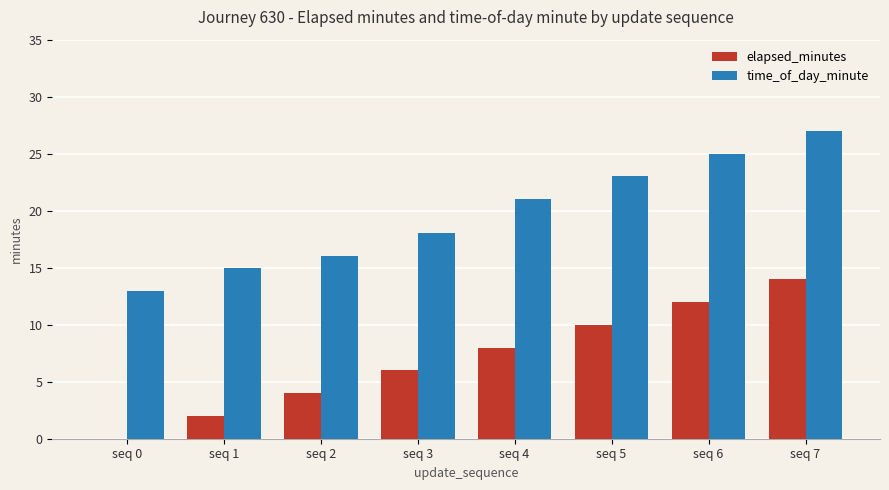

At which label is elapsed_minutes closest to 7?

seq 3